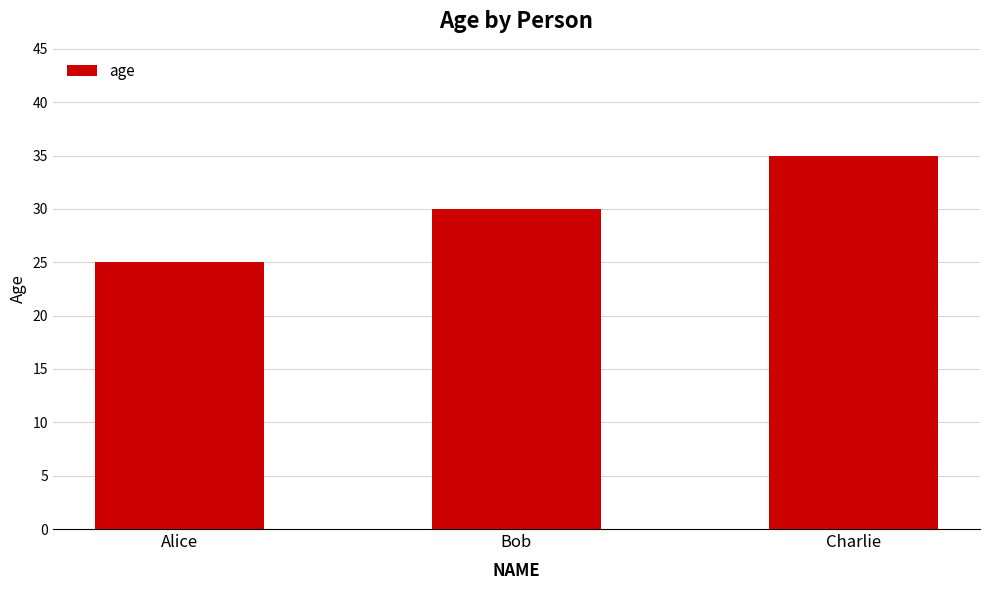

Does the chart contain any negative values?

No